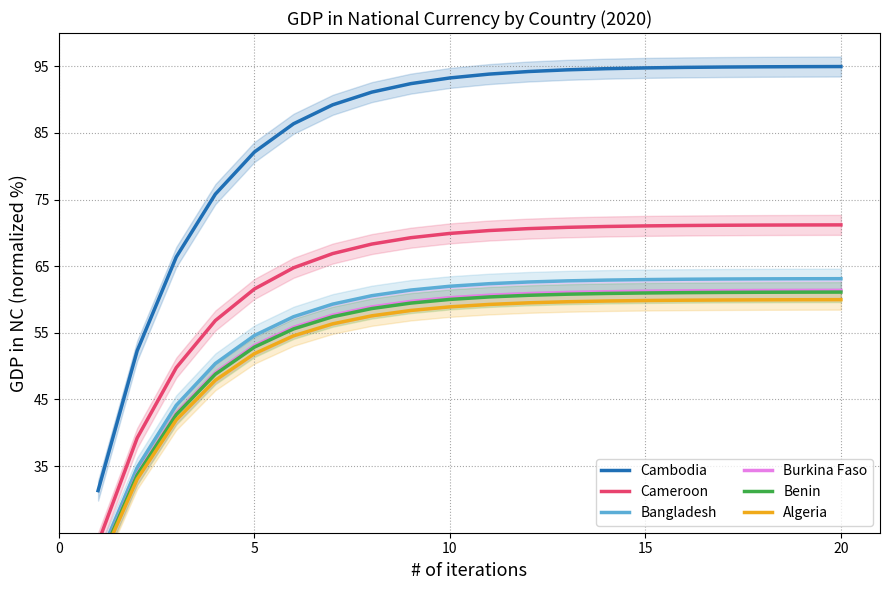

What is the difference between the maximum and minimum values in the Cameroon series?

47.7